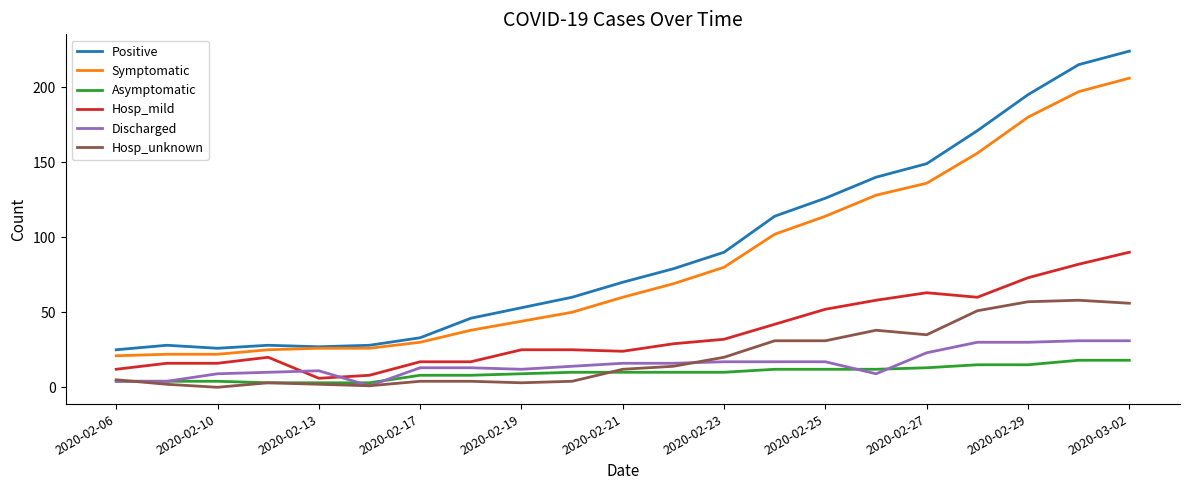

What is the minimum value for Positive?

25